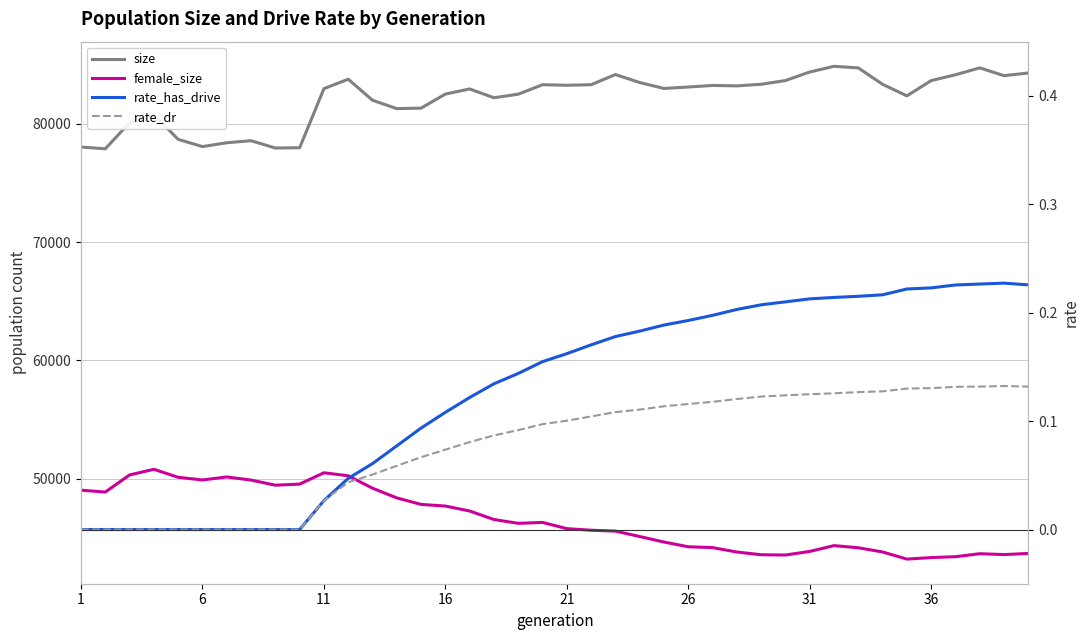

What are all the series names shown in the legend?

size, female_size, rate_has_drive, rate_dr